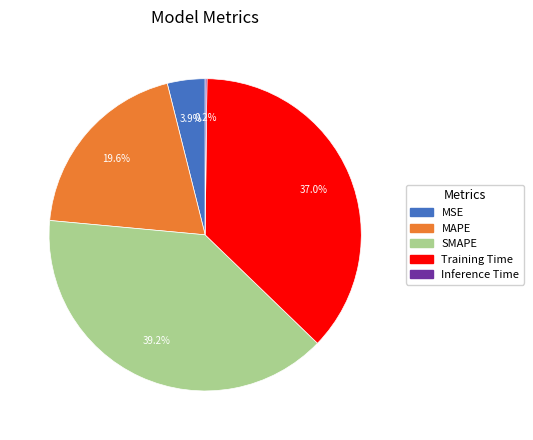

To the nearest percent, what is the difference between the SMAPE and MSE slice percentages?

35%